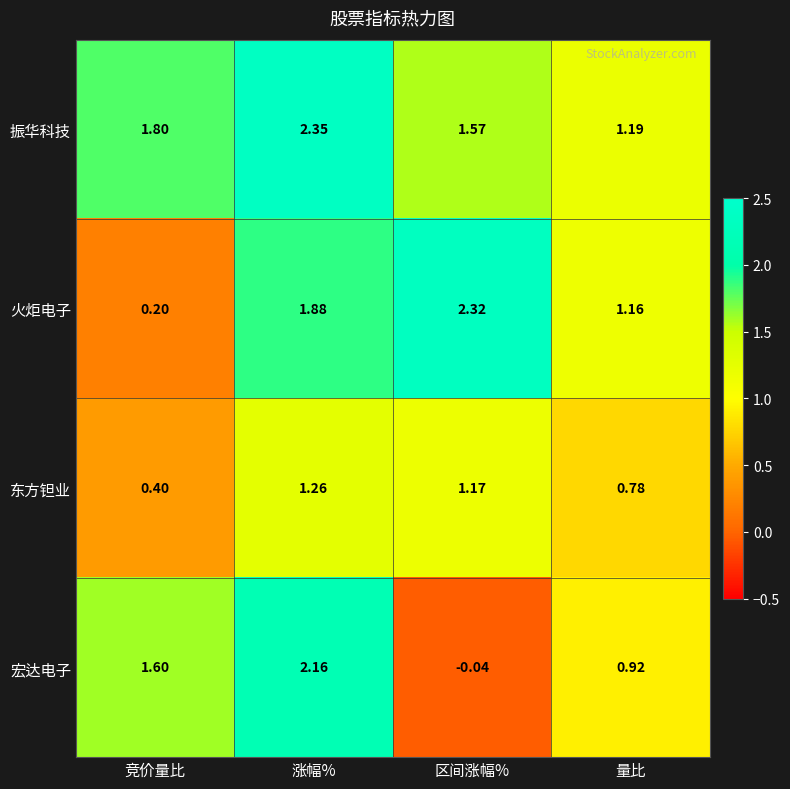

At which label is 宏达电子 closest to 1?

量比